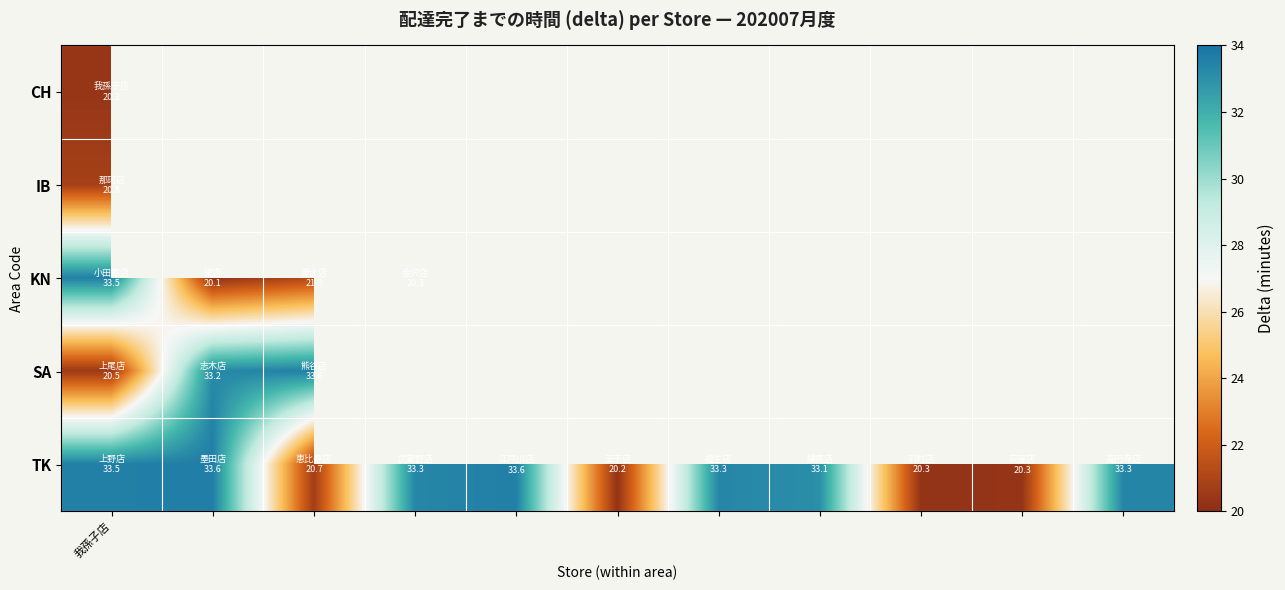

What is the difference between the maximum and minimum values in the TK series?

13.4